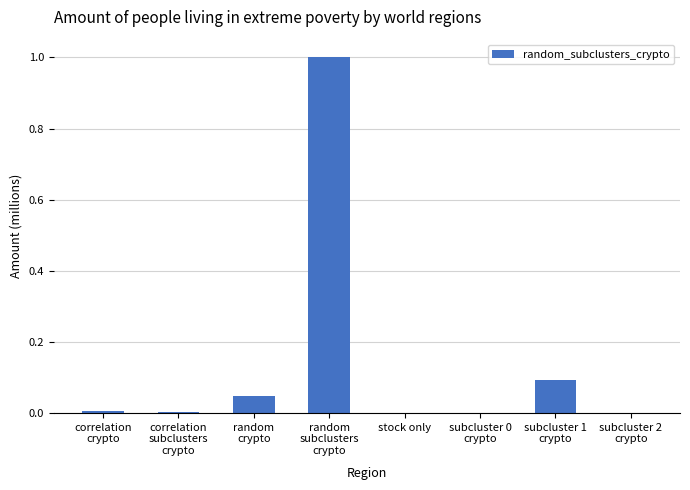

What is the greatest value displayed?

1.0